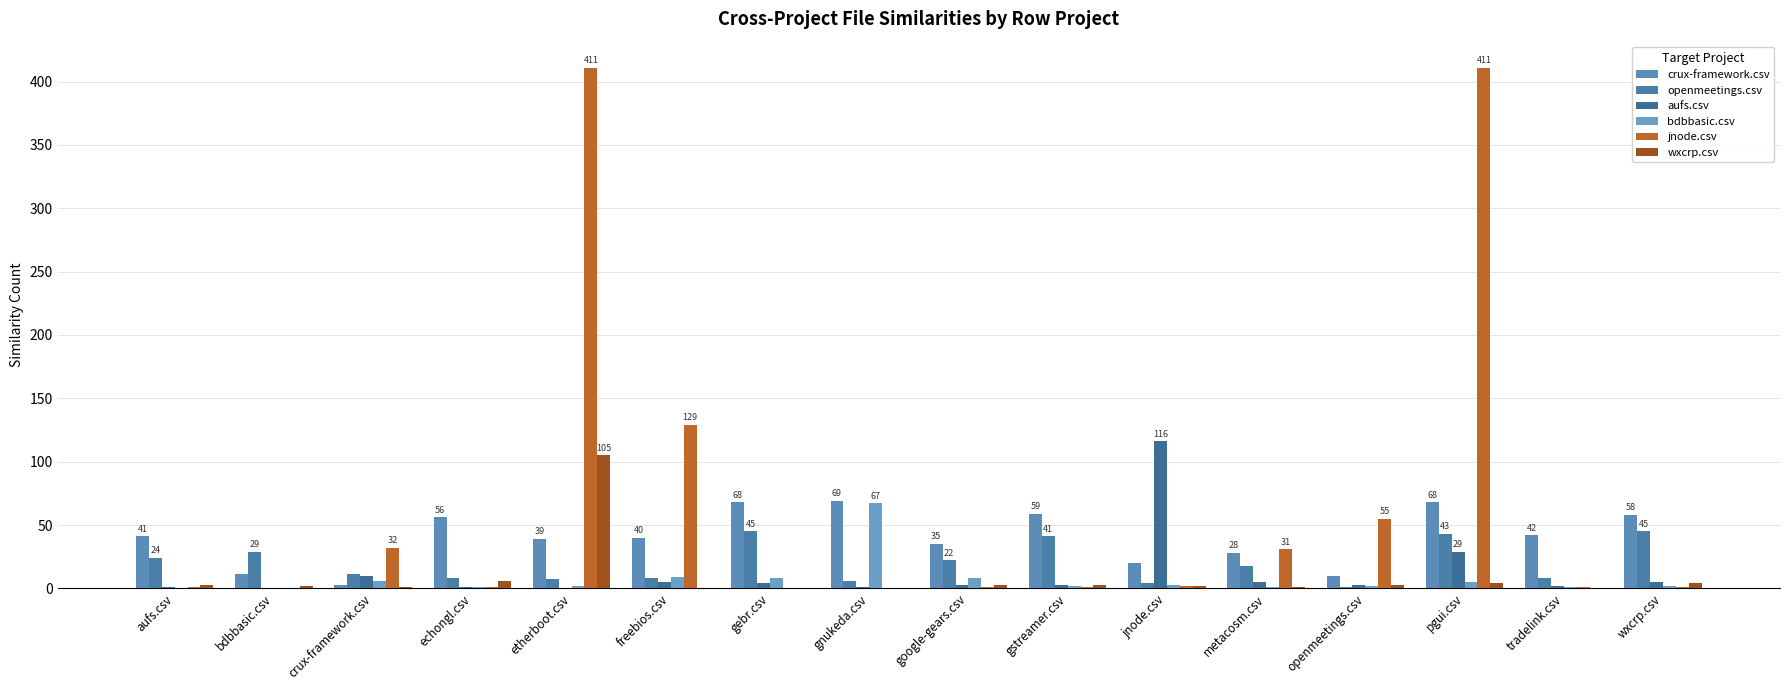

At which category does the chart reach its minimum across all series?

bdbbasic.csv